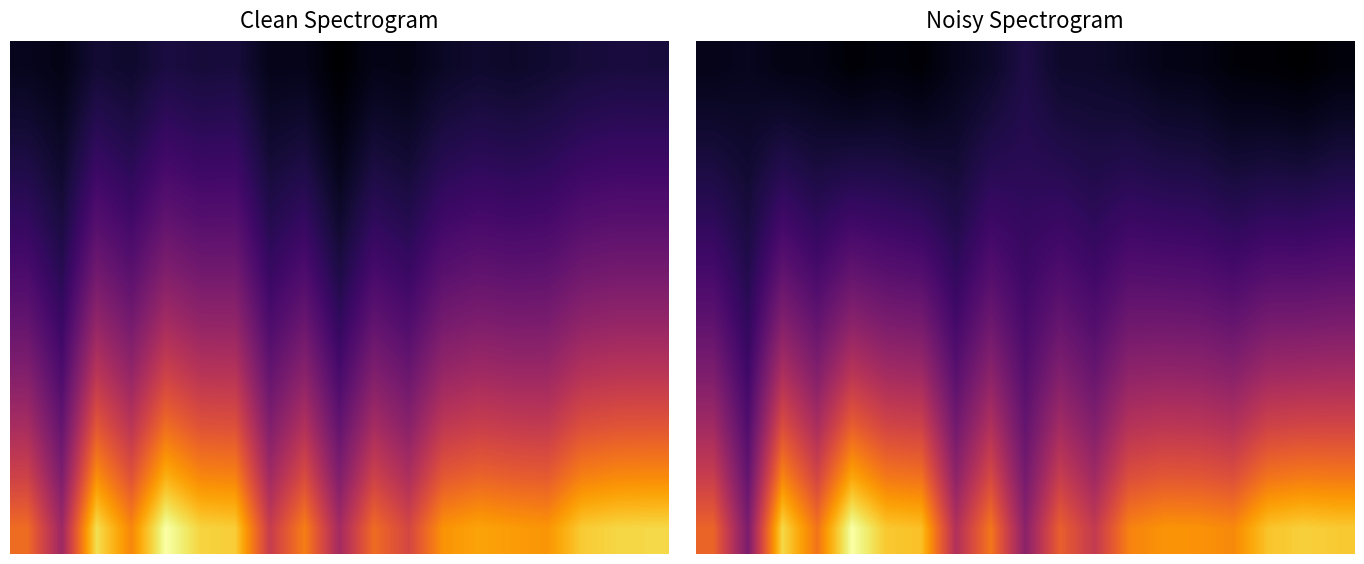

How many distinct data groups are displayed?

10